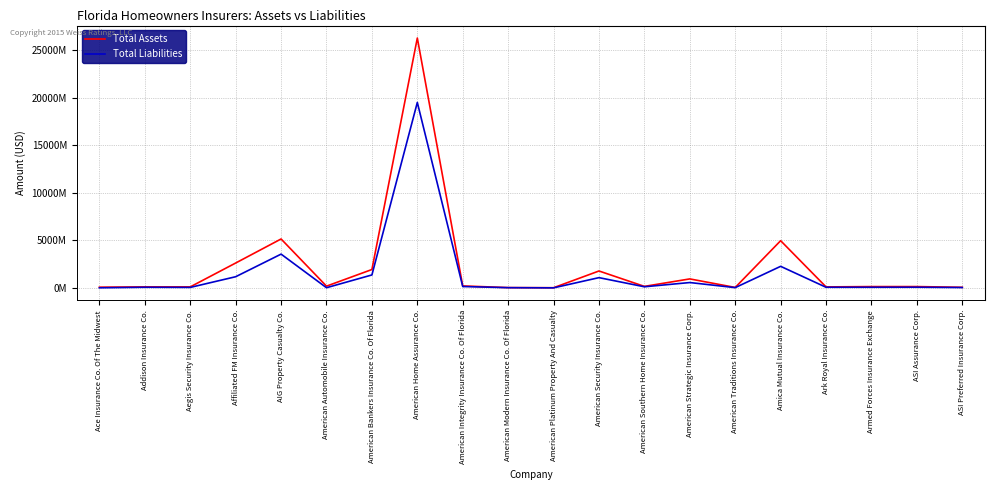

What are all the series names shown in the legend?

Total Assets, Total Liabilities